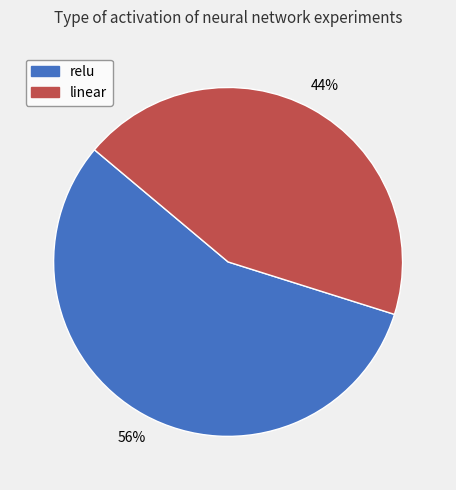

Which category accounts for the majority?

relu